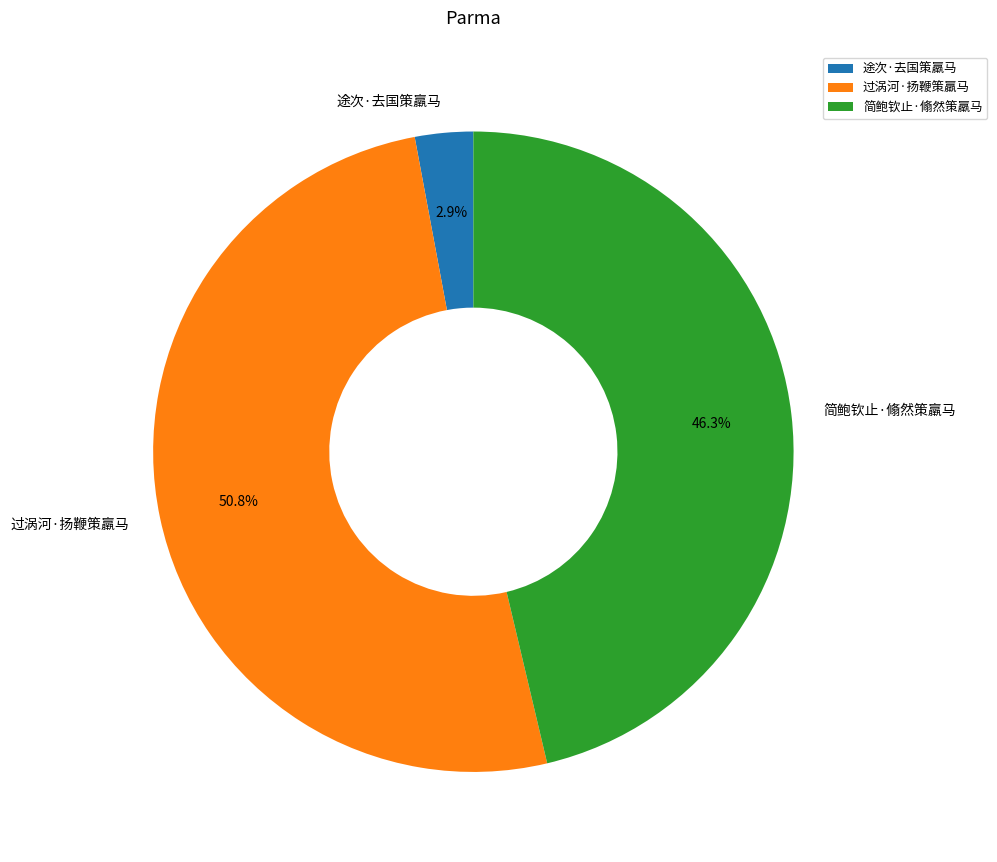

Is the sum of 简鲍钦止·翛然策羸马 and 途次·去国策羸马 greater than half?

No